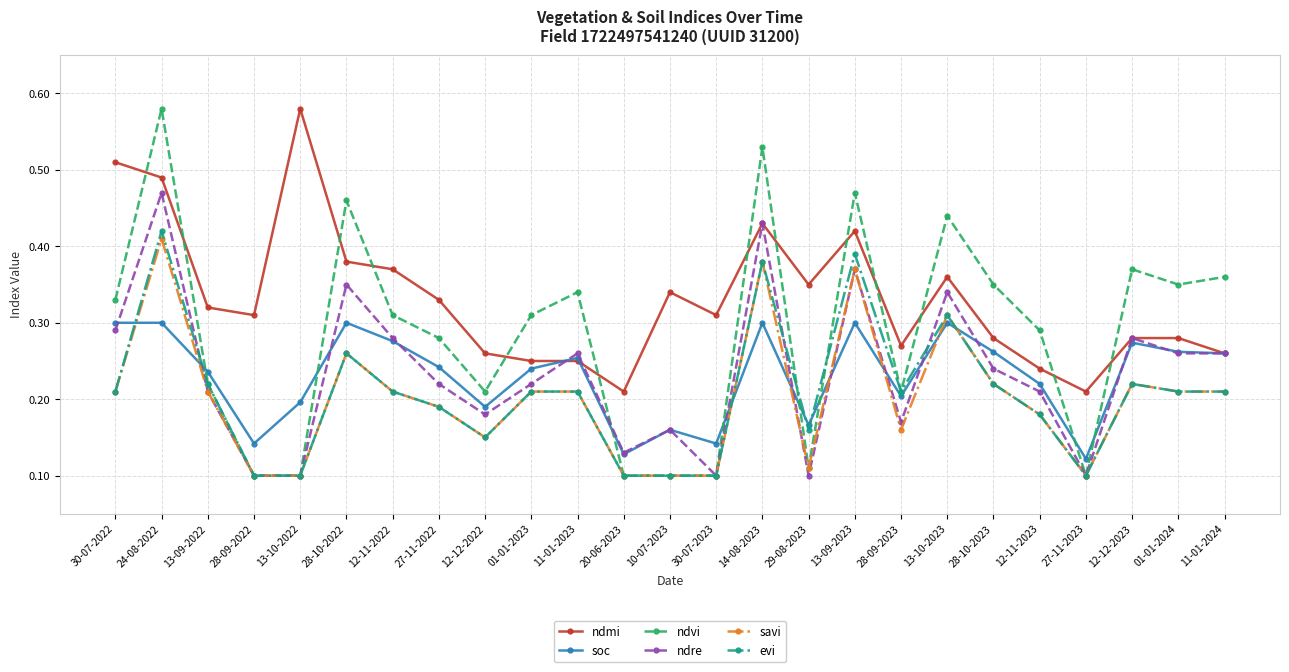

True or false: evi and ndmi cross at least once.

False